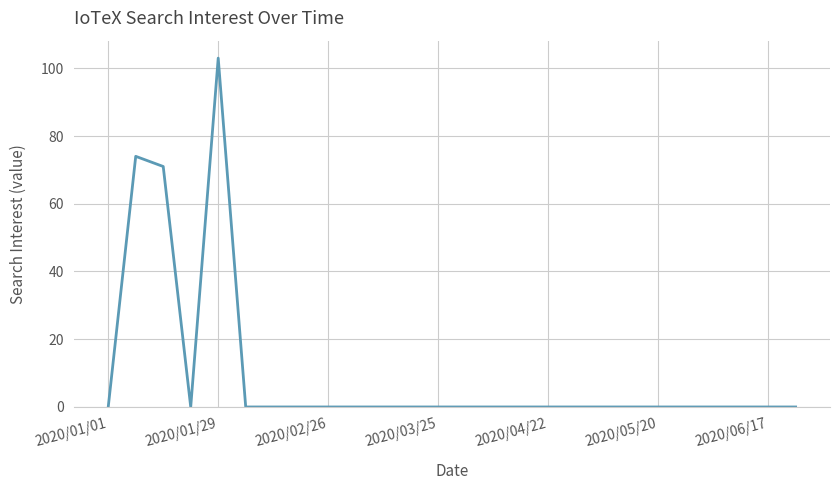

Does the chart have visible grid lines?

Yes